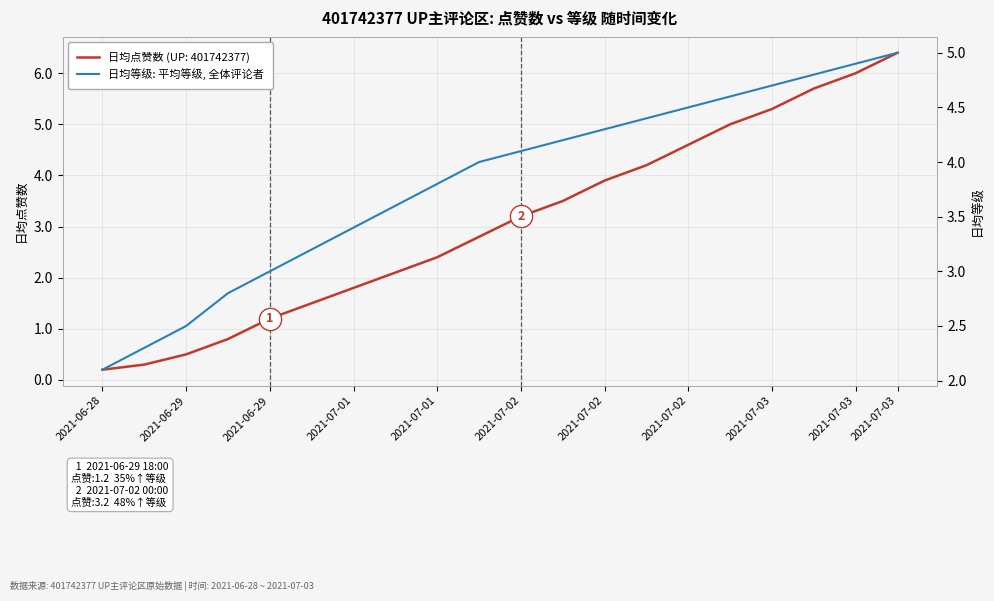

The chart shows a value of 3.6 at 2021-07-02. True or false?

True